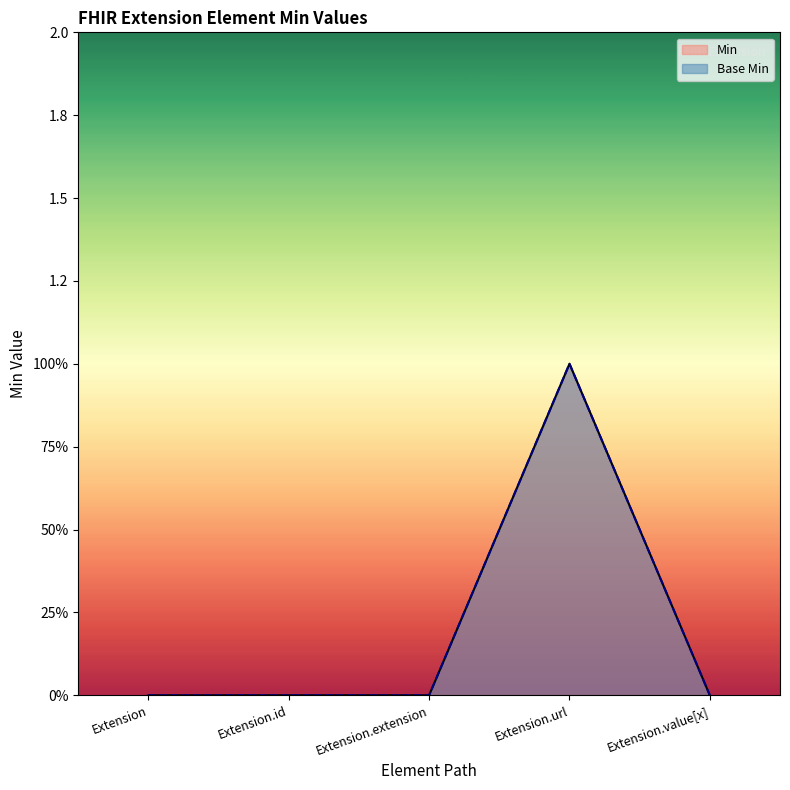

At Extension.extension, list the series in order from largest to smallest.

Base Min, Min